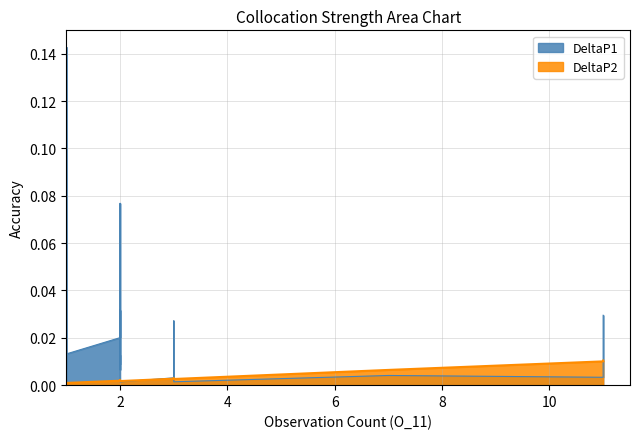

What is the label of the 31st point from the left?

1